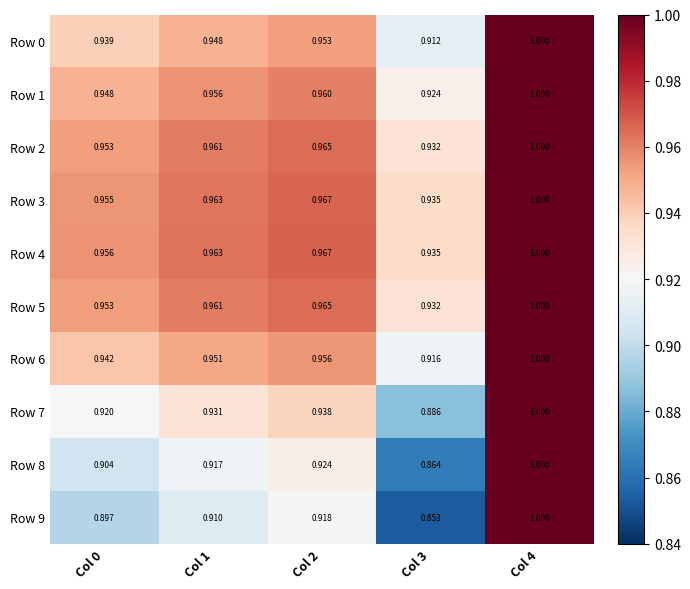

Is the value of Row 8 at Col 0 greater than the value of Row 0 at Col 2?

No